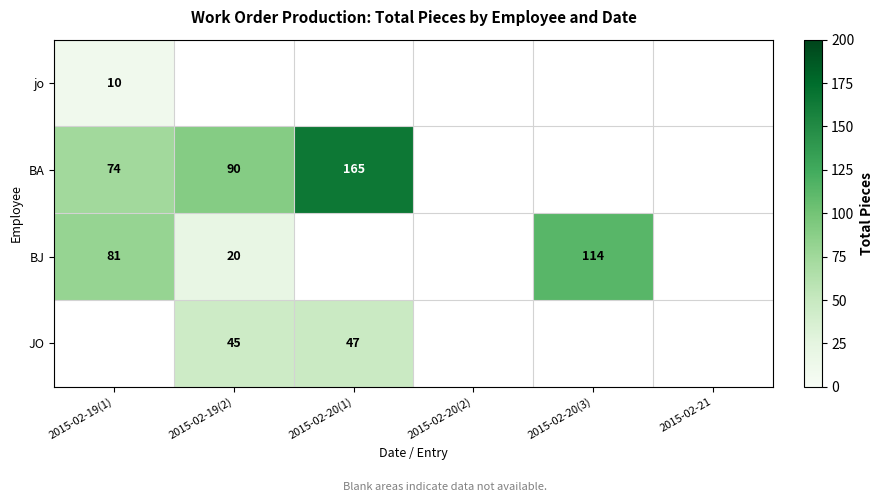

What is the spread (max minus min) of values at 2015-02-19(1)?

81